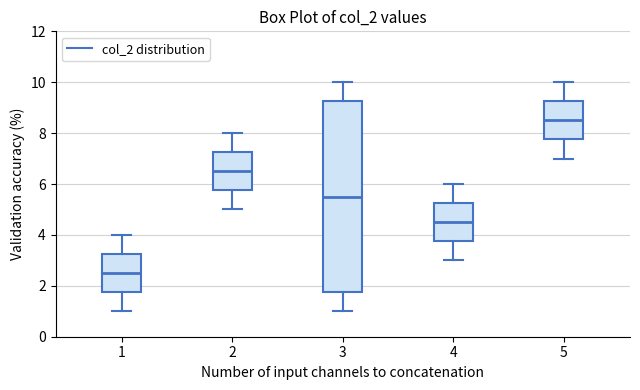

Reading left to right, transcribe this box plot: for each box, give where its median line is, the range the box spans, and where its two whiskers end, as read against the y-axis. The values are not printed on the chart, so give them approximately, as read against the axis.

1: median 2.6, box 1.8 to 3.2, whiskers 1.0 to 4.0
2: median 6.6, box 5.8 to 7.2, whiskers 5.0 to 8.0
3: median 5.6, box 1.8 to 9.2, whiskers 1.0 to 10.0
4: median 4.6, box 3.8 to 5.2, whiskers 3.0 to 6.0
5: median 8.6, box 7.8 to 9.2, whiskers 7.0 to 10.0